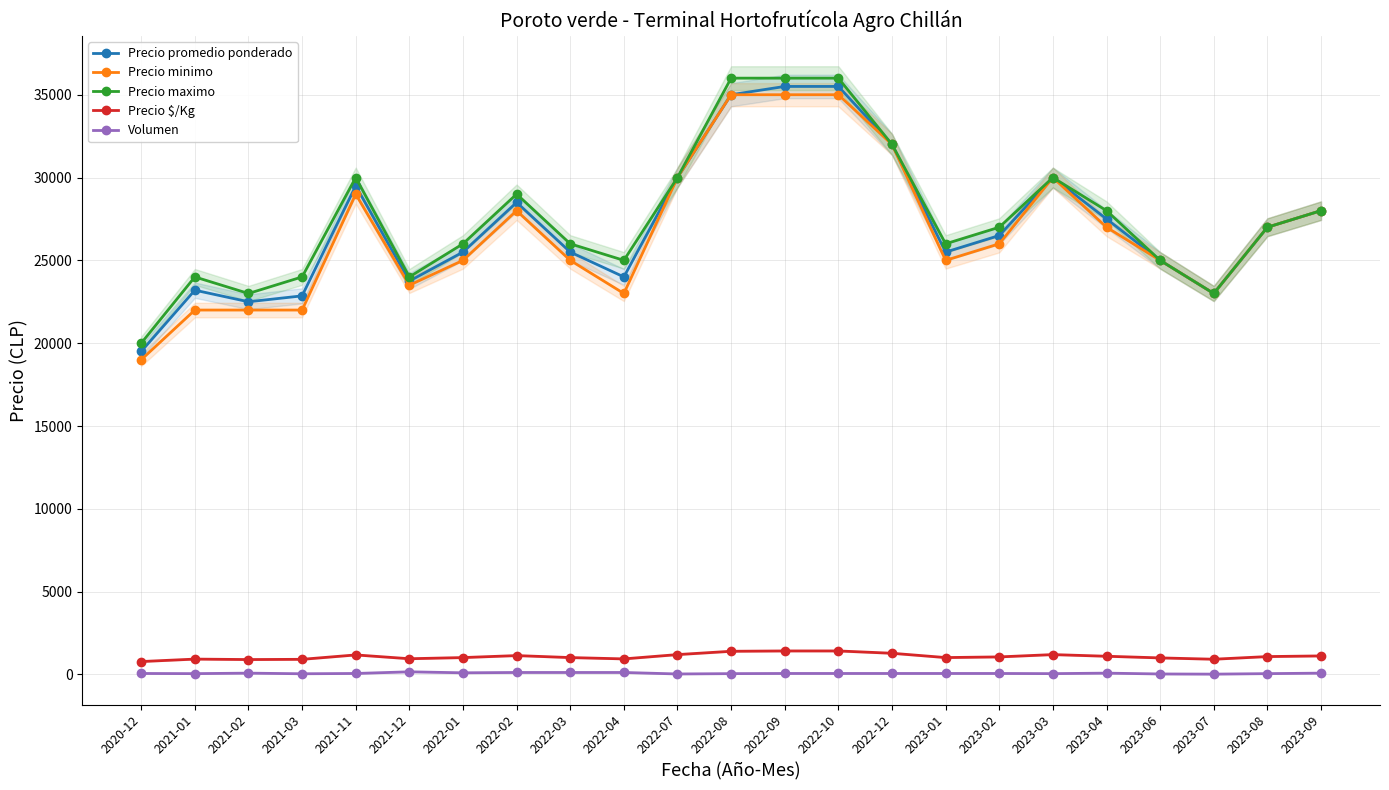

How many lines are shown in the chart?

5